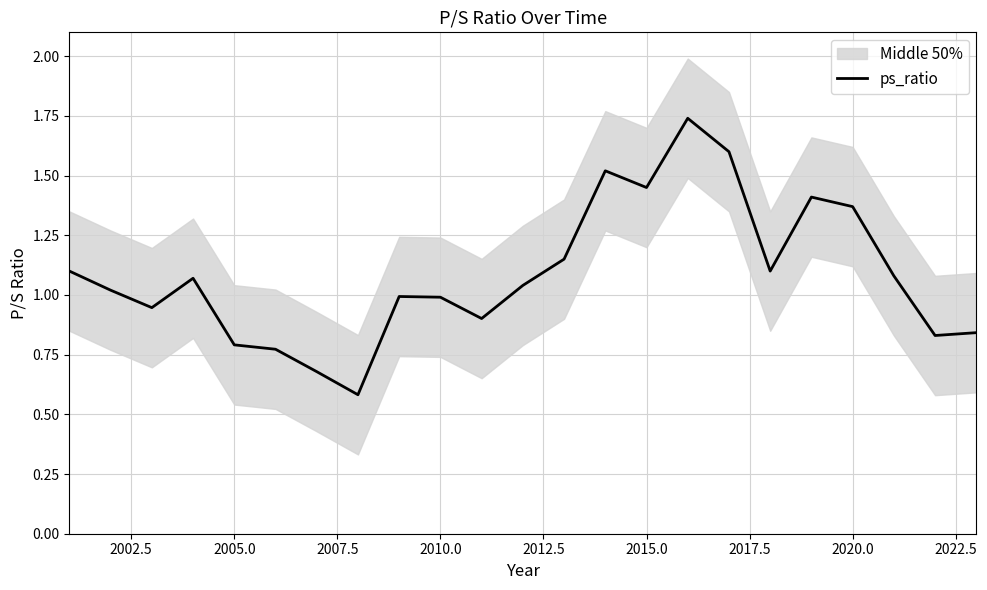

Is it true that ps_ratio equals 1.6 at 2010.0?

False